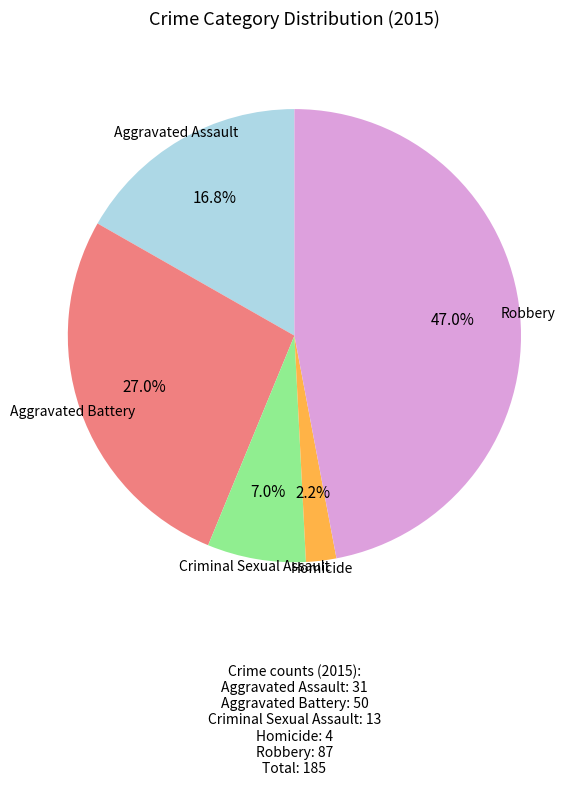

How many slices are in this pie chart?

5